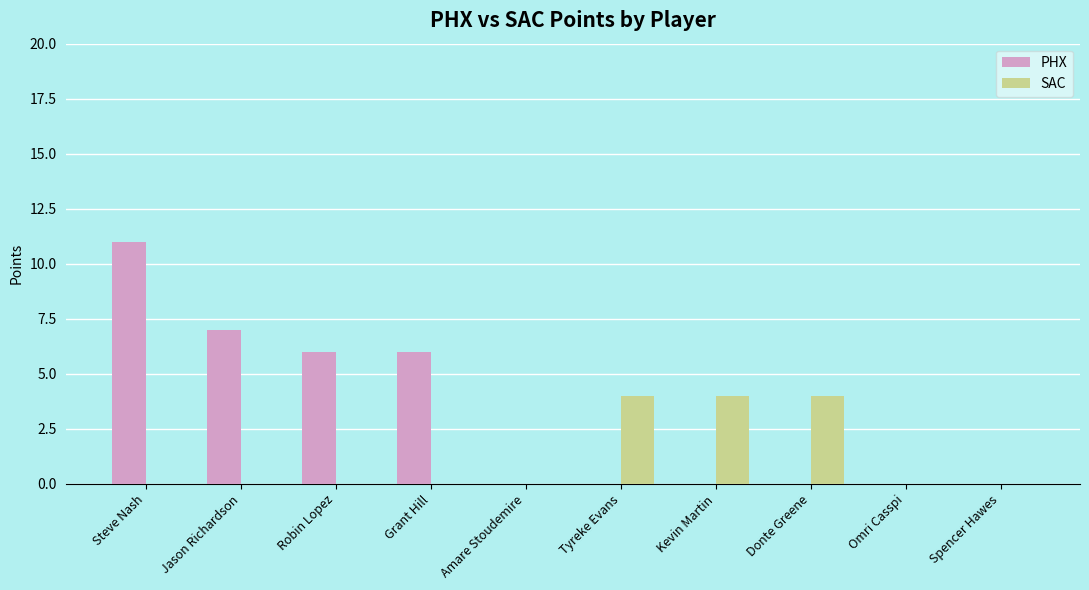

Count the SAC values in the range 0 to 4.

10